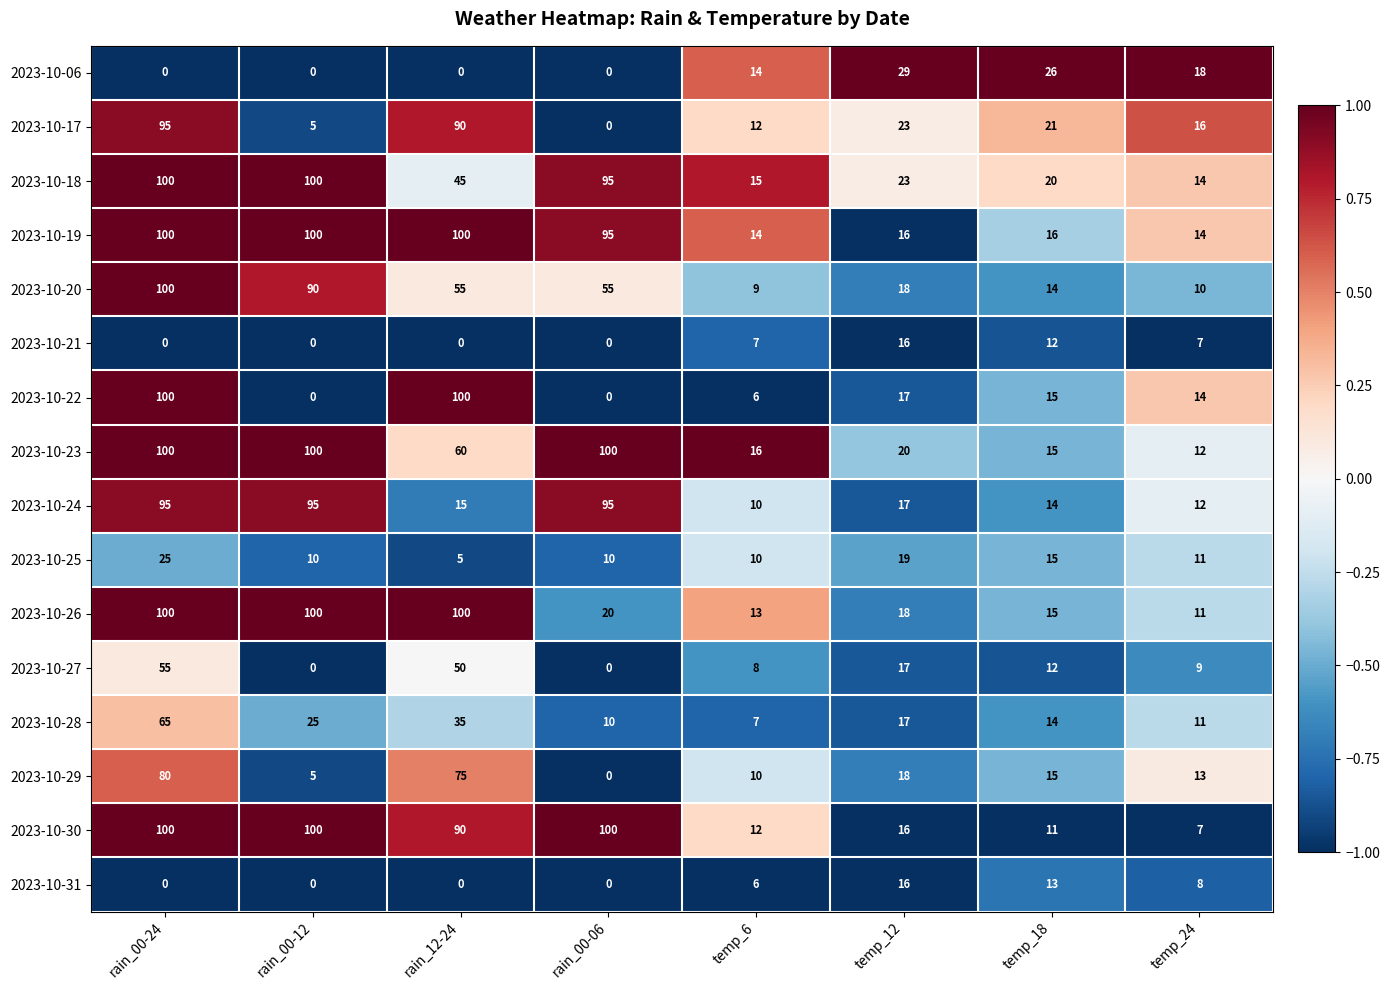

What is the approximate value of 2023-10-25 at temp_6?

10